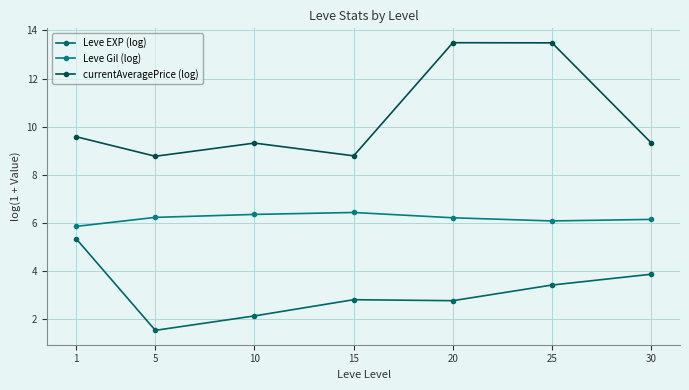

Count the currentAveragePrice (log) values in the range 8 to 13.

5